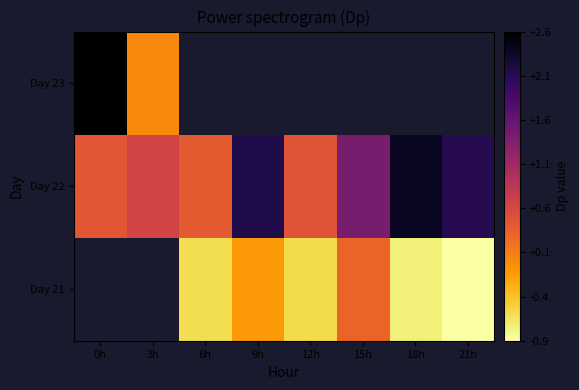

What is the maximum value shown in the chart?

2.6